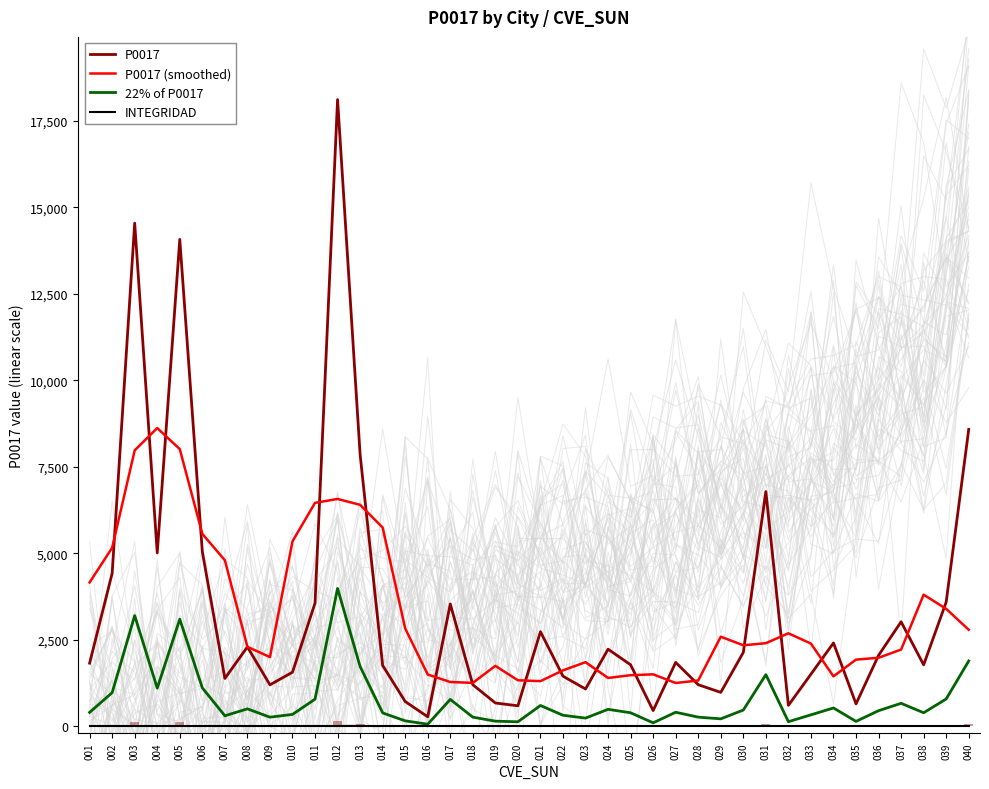

What is the approximate value of INTEGRIDAD at 009?

1.0